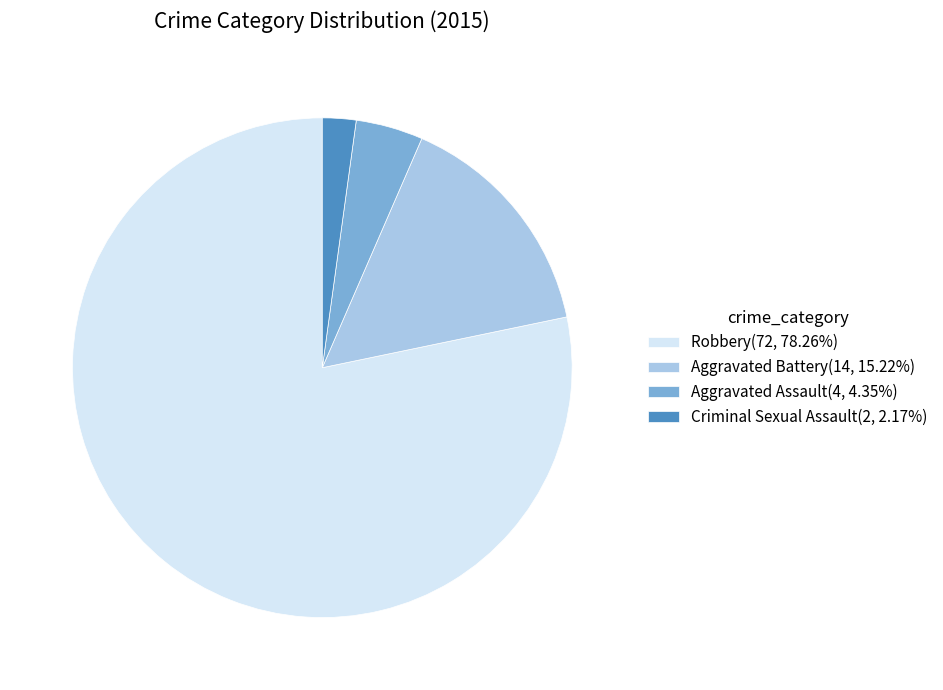

What is the smallest slice in the pie chart?

Criminal Sexual Assault